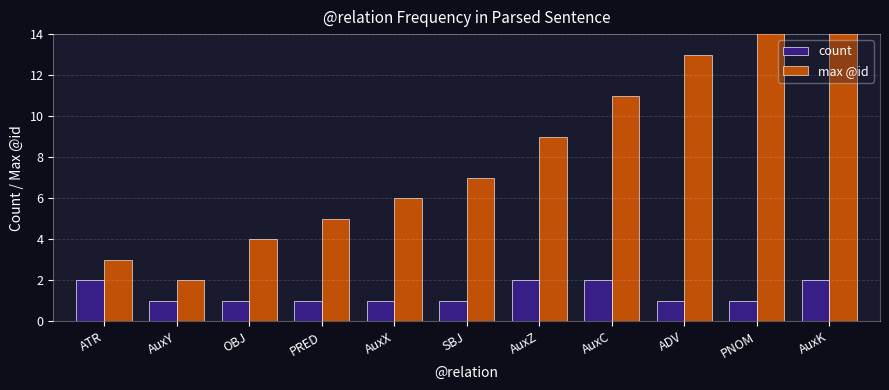

What is the smallest value displayed?

1